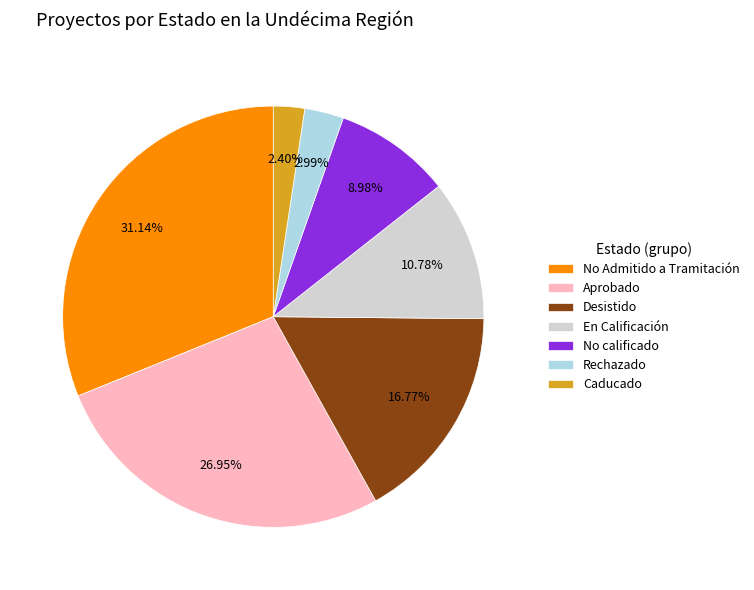

What percentage is the Aprobado slice, to the nearest percent?

27%